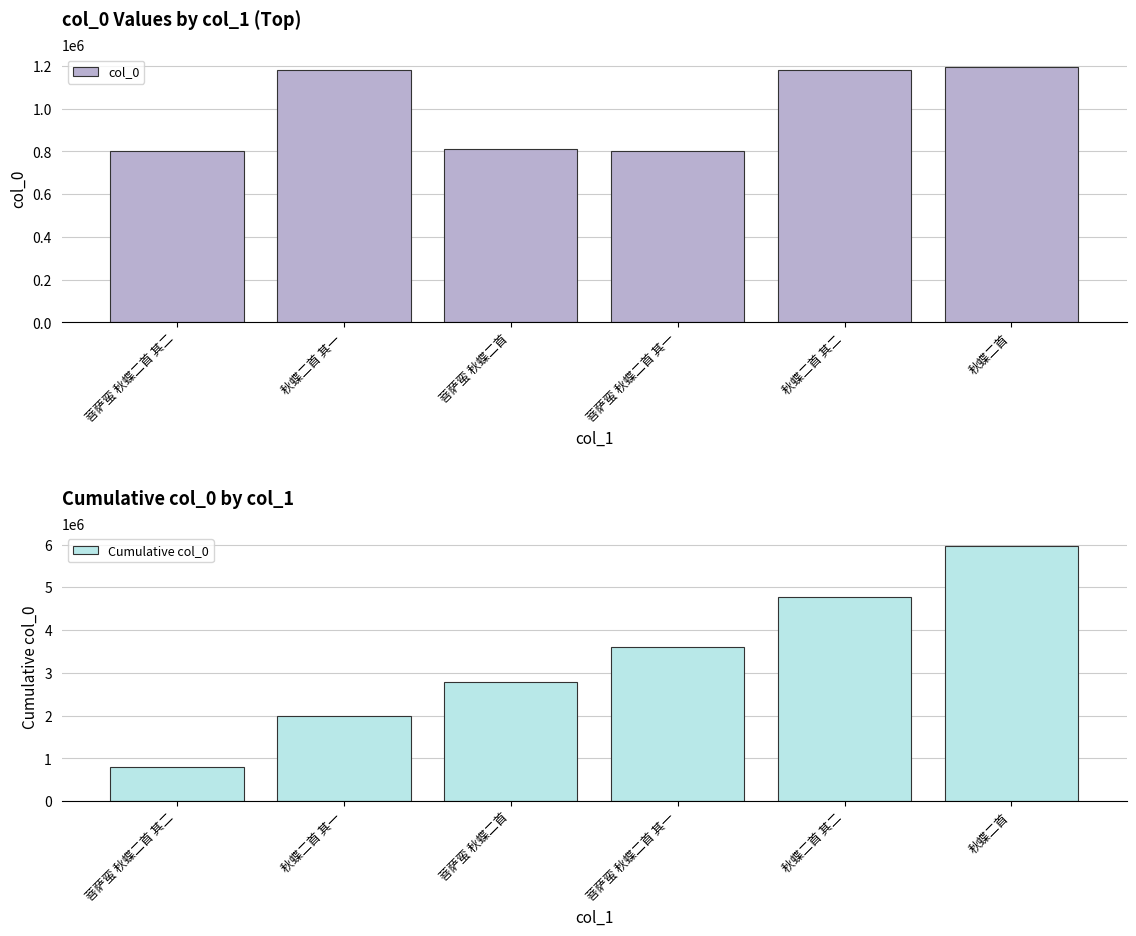

What is the sum of the col_0 values at 秋蝶二首 and 菩萨蛮 秋蝶二首?

2006114